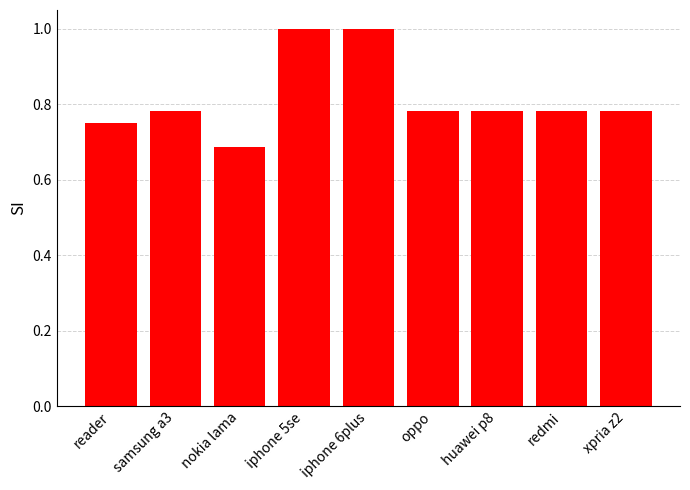

Between reader and redmi, which is larger?

redmi